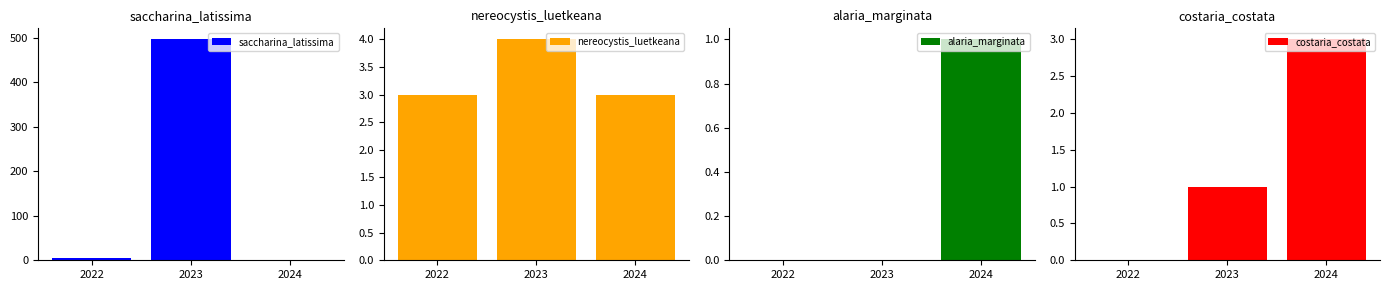

Where is saccharina_latissima nearest to the value 248?

2022